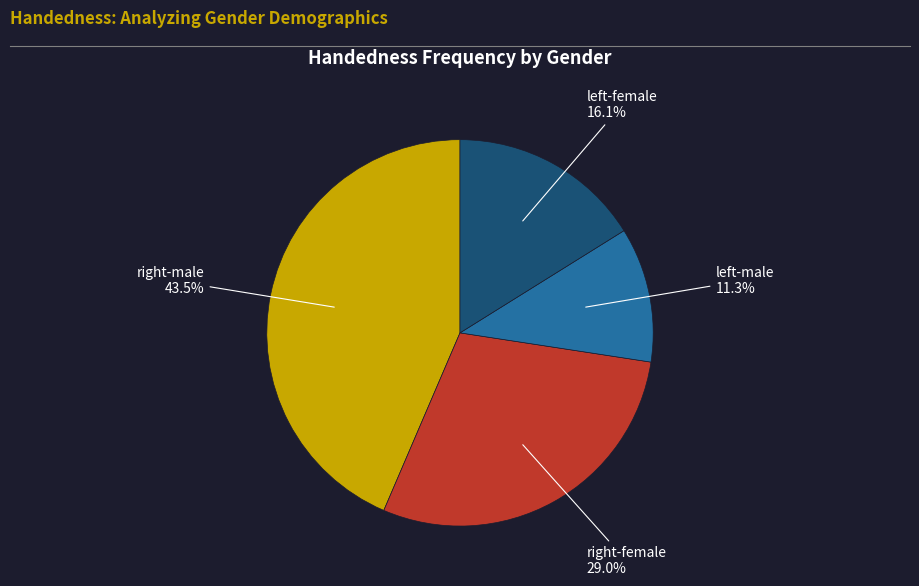

Which slice is the largest?

right-male